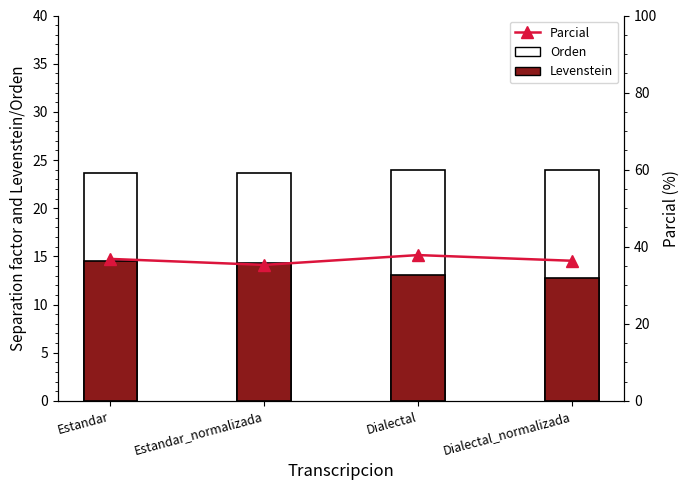

Count the number of data series in this chart.

3